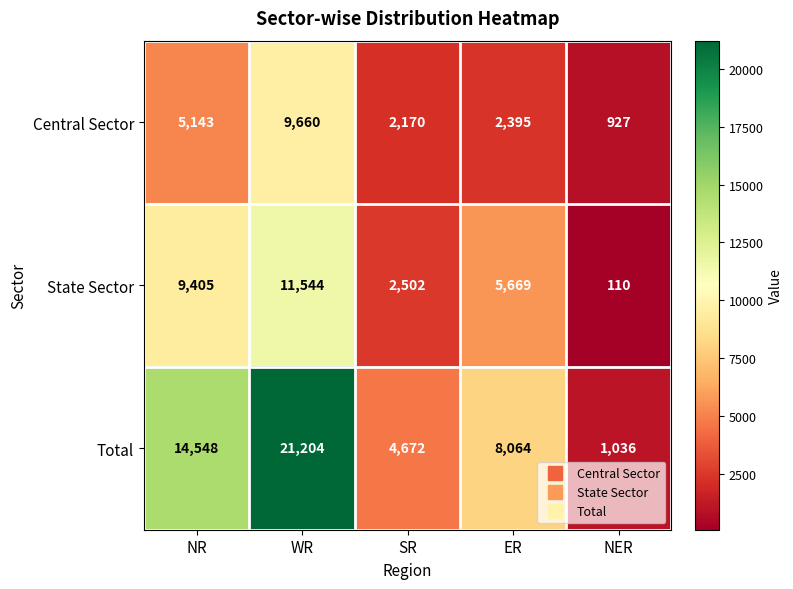

Rank the series by their average value, from highest to lowest.

Total, State Sector, Central Sector